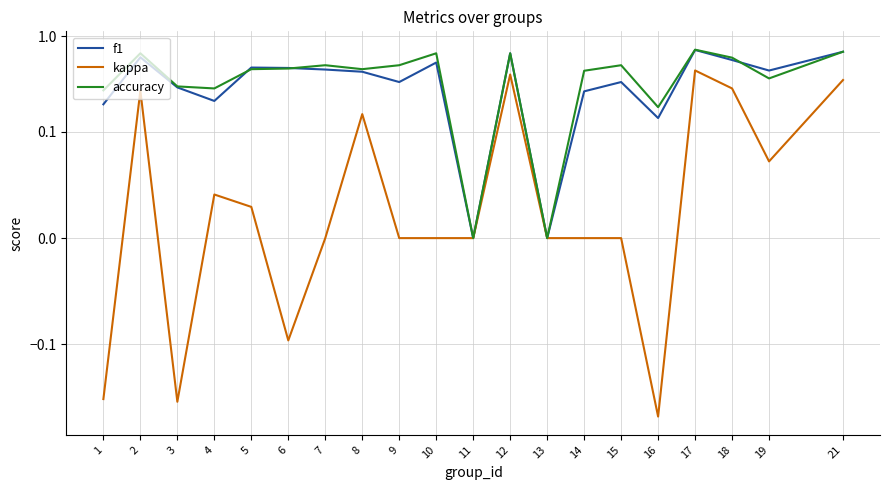

At which category is the sum across all series the highest?

17